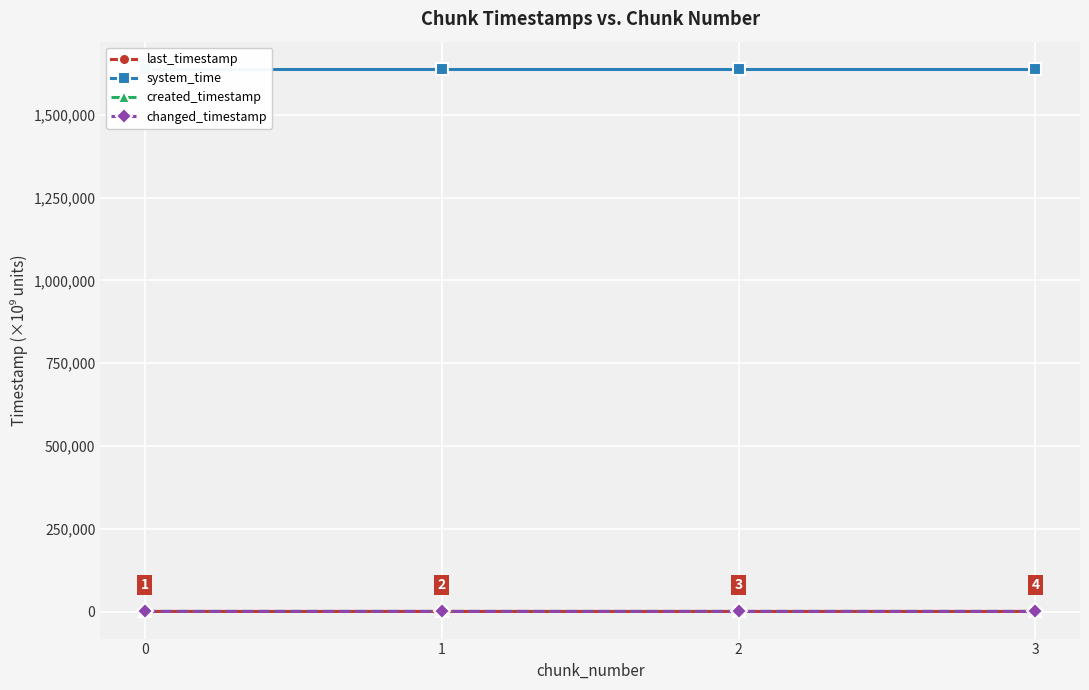

True or false: created_timestamp and changed_timestamp intersect in this chart.

False